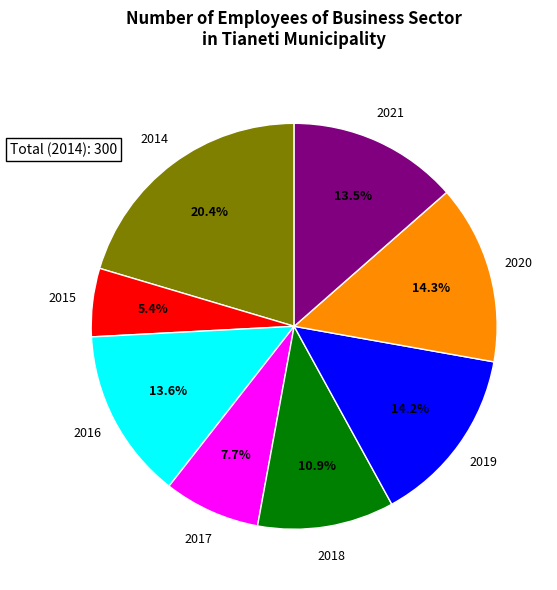

Is the sum of 2015 and 2019 greater than half?

No